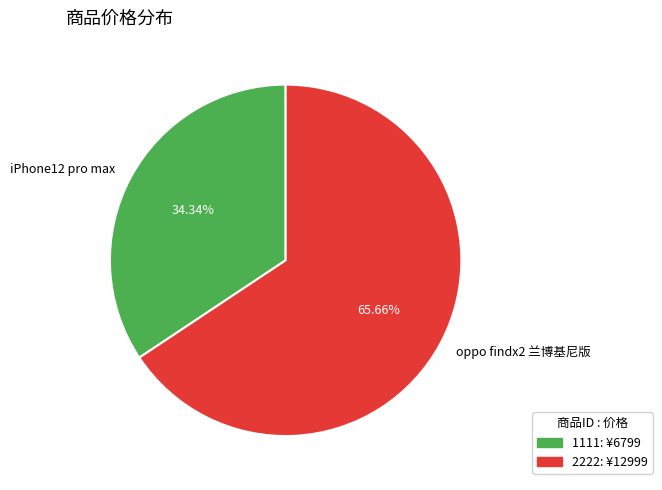

Rank the categories by value from highest to lowest.

oppo findx2 兰博基尼版, iPhone12 pro max